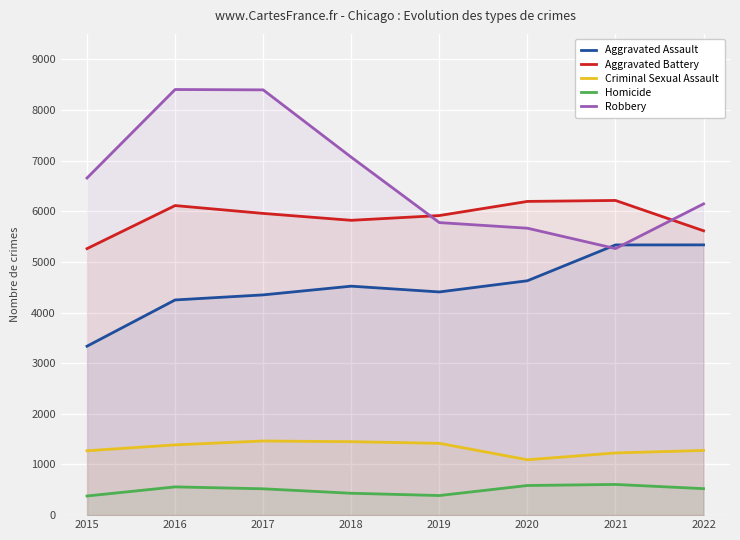

Reading right to left, transcribe all the data shown in this chart.

Aggravated Assault: 2022=5335	2021=5334	2020=4627	2019=4406	2018=4520	2017=4348	2016=4248	2015=3335
Aggravated Battery: 2022=5613	2021=6212	2020=6193	2019=5914	2018=5820	2017=5956	2016=6111	2015=5261
Criminal Sexual Assault: 2022=1277	2021=1228	2020=1093	2019=1418	2018=1450	2017=1464	2016=1387	2015=1271
Homicide: 2022=523	2021=606	2020=585	2019=387	2018=432	2017=520	2016=558	2015=378
Robbery: 2022=6145	2021=5262	2020=5664	2019=5775	2018=7066	2017=8395	2016=8402	2015=6655